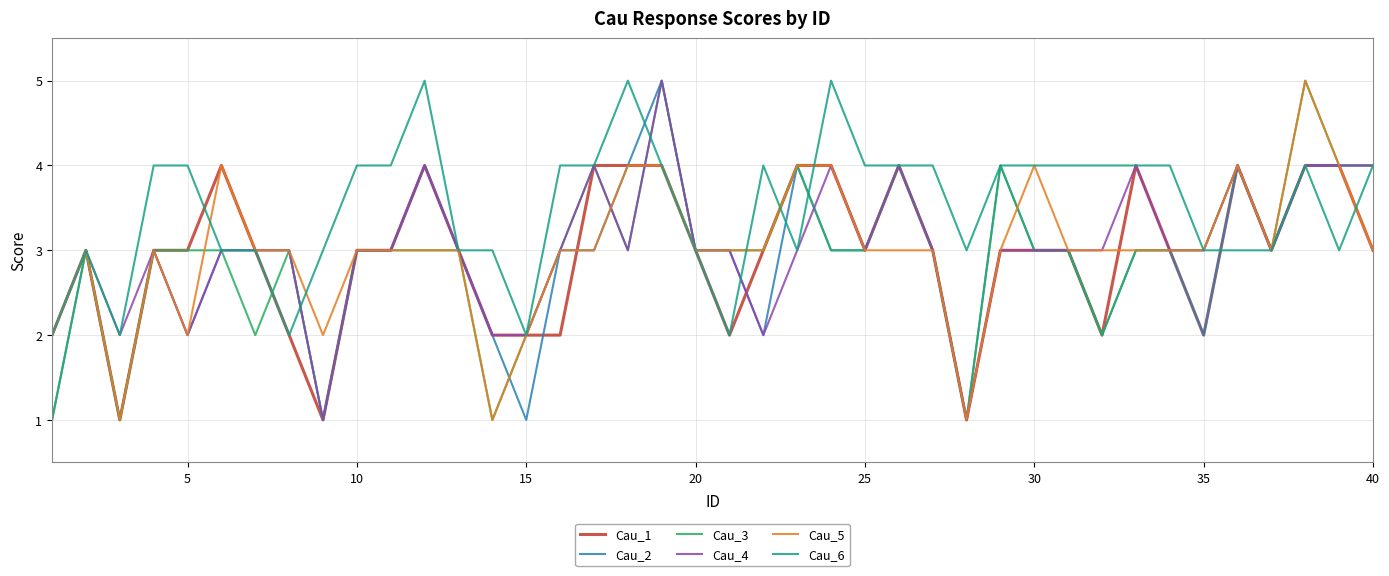

Which series has the largest total across all categories?

Cau_6